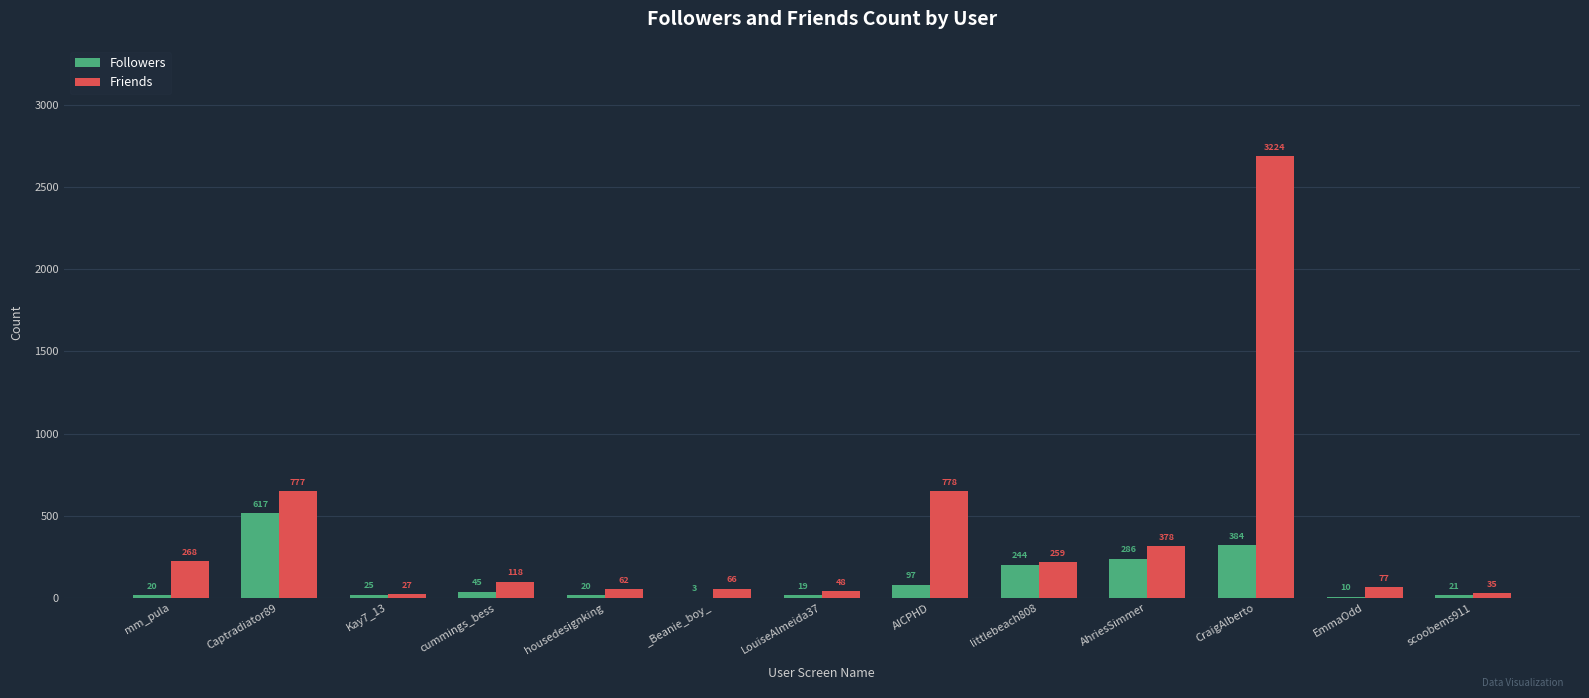

Does the chart contain stacked bars?

No